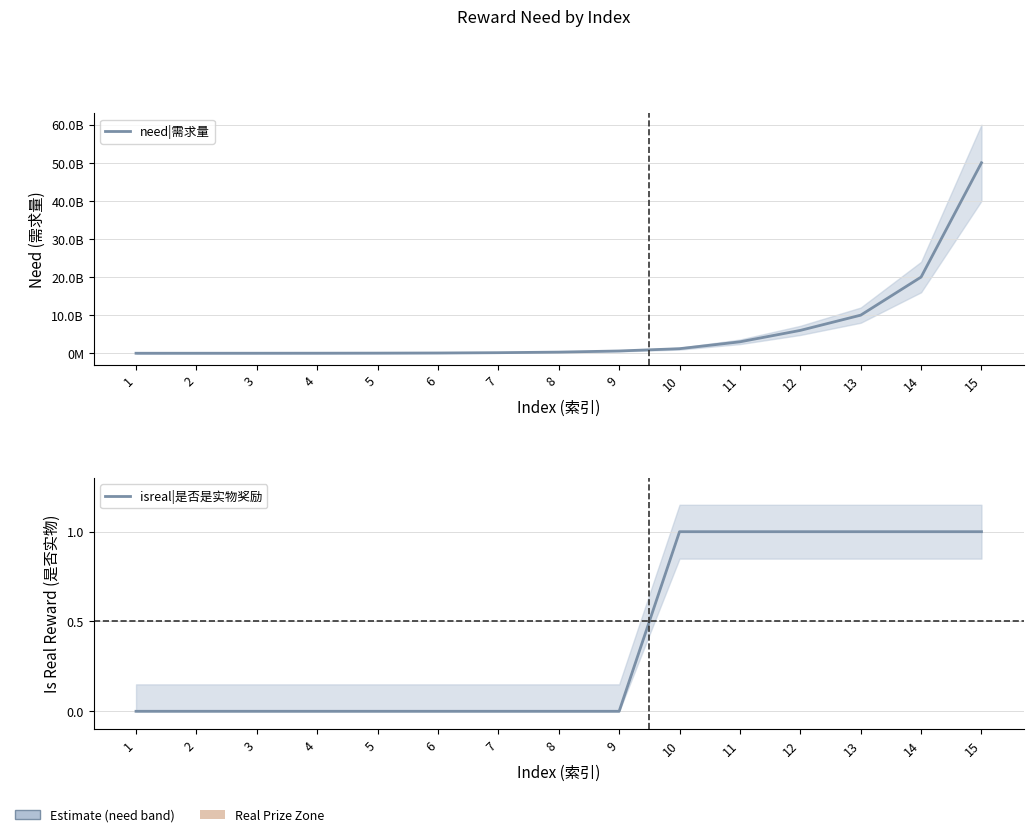

What is the difference between the second highest and minimum values in the need|需求量 series?

19998000000